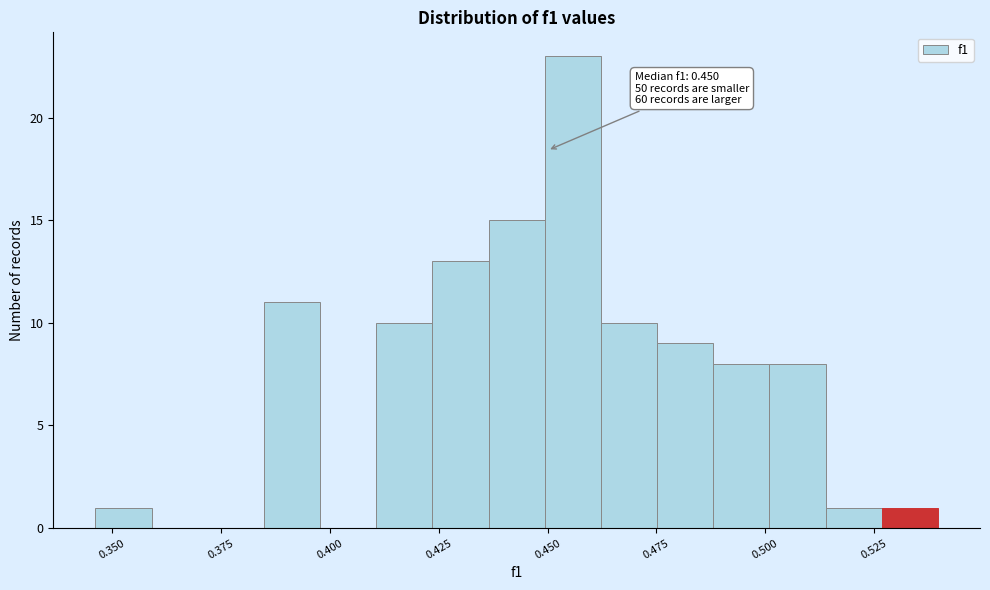

Read against the x-axis, roughly where is the centre of the tallest bar?

0.455